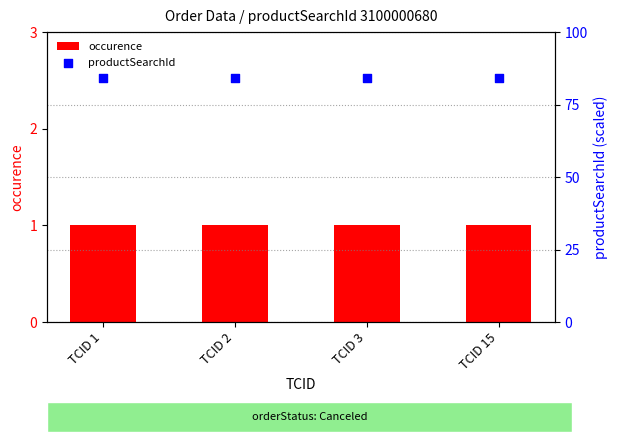

At which category is the sum across all series the highest?

TCID 1